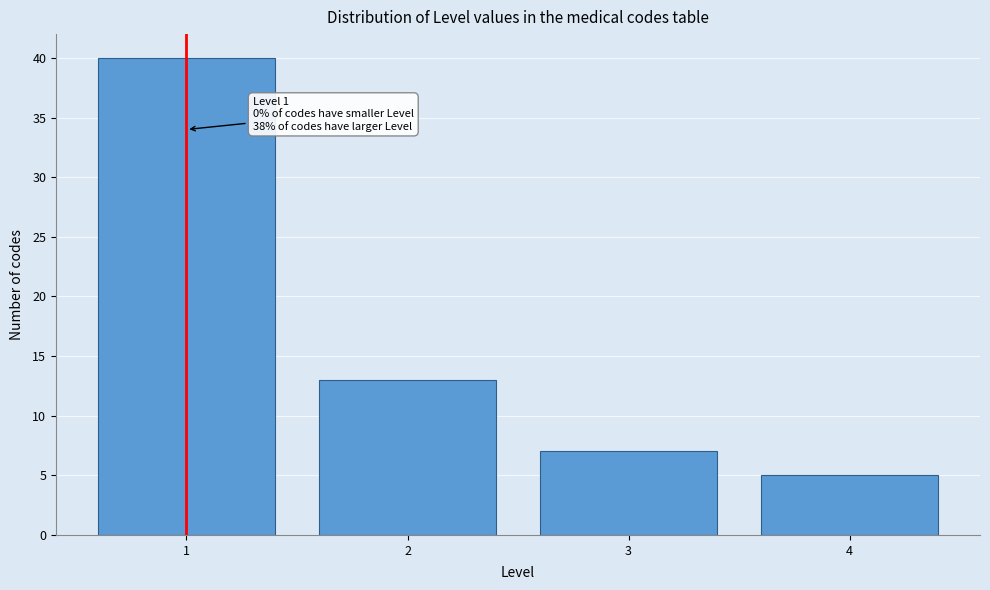

Reading left to right, list all the values displayed in this chart.

40	13	7	5